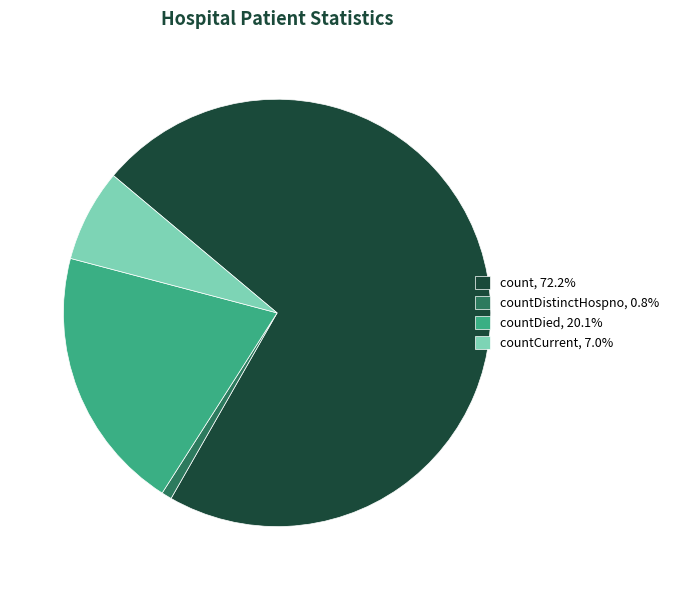

What is the ratio of the value at count, 72.2% to the value at countDied, 20.1%?

3.6